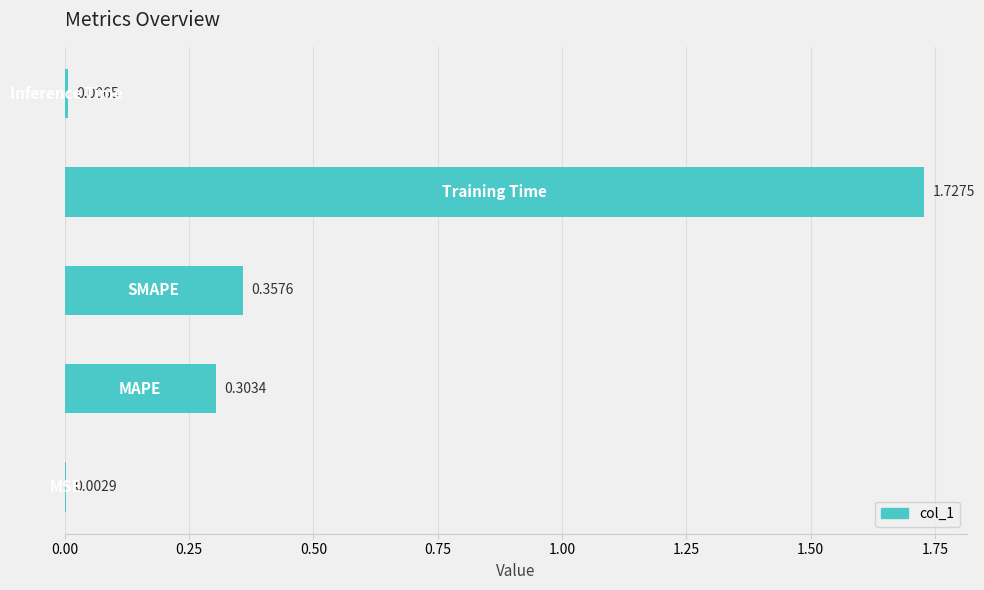

Are the bars horizontal?

Yes